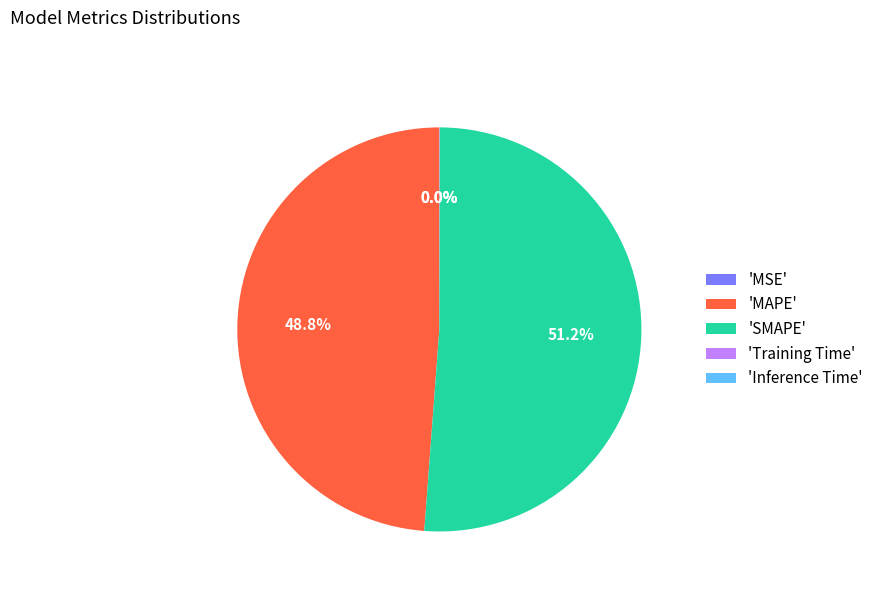

Which slice represents more than half of the pie?

'SMAPE'